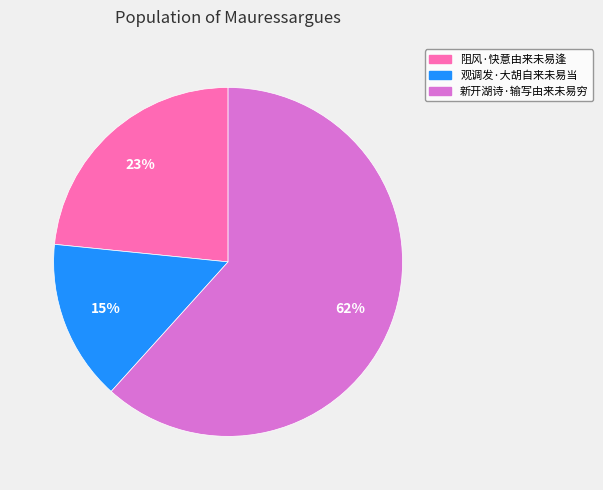

What is the largest slice in the pie chart?

新开湖诗·输写由来未易穷